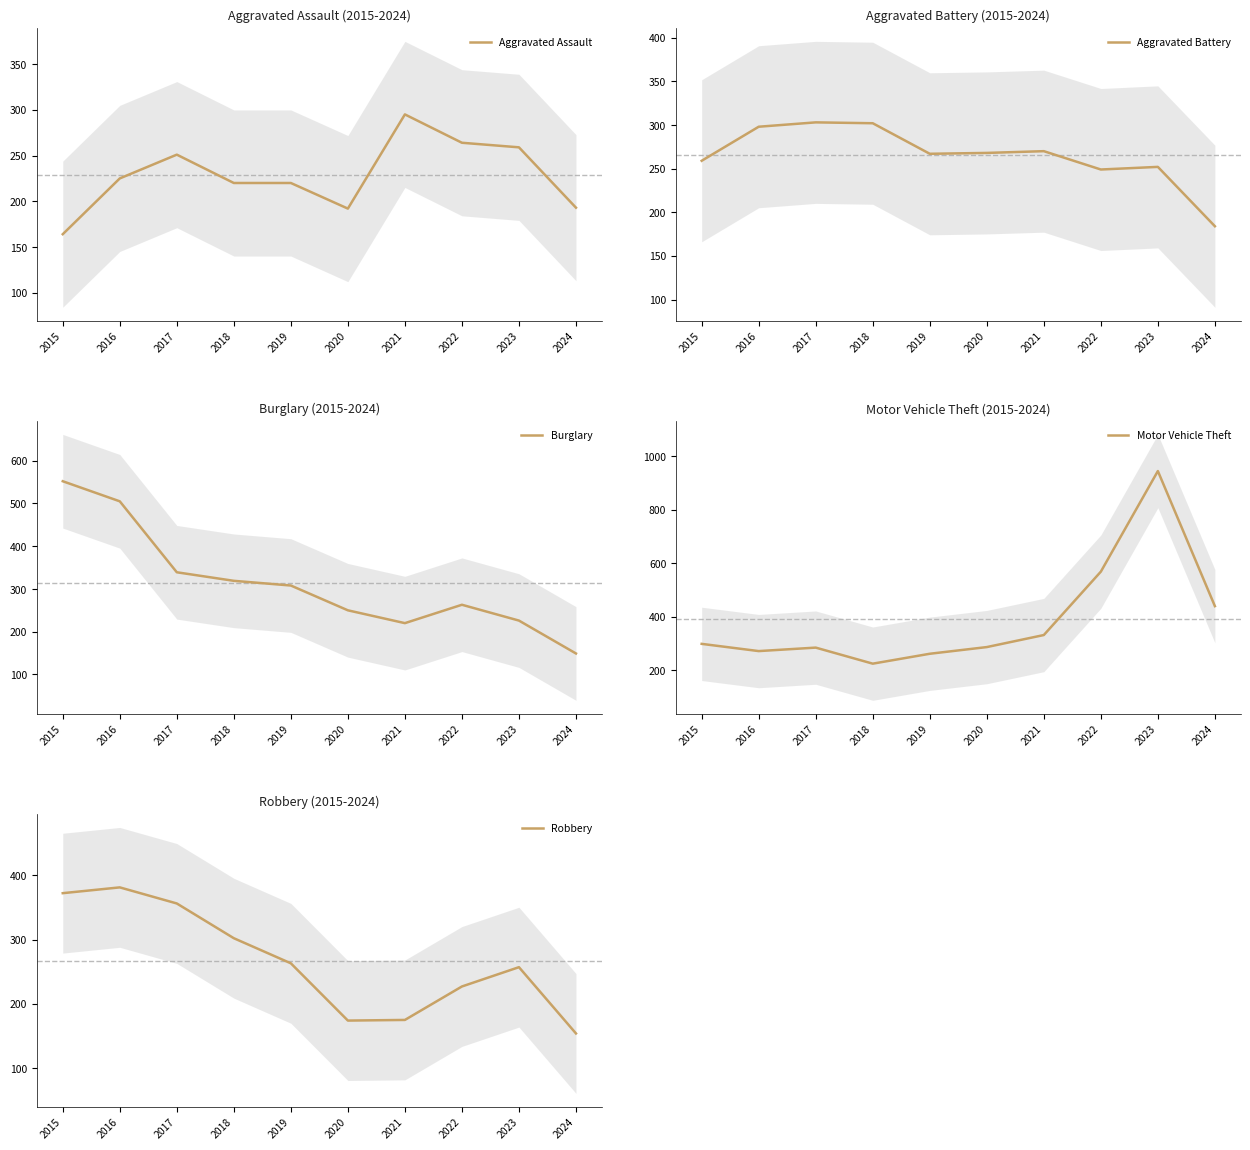

Which series has the widest spread of values?

Motor Vehicle Theft